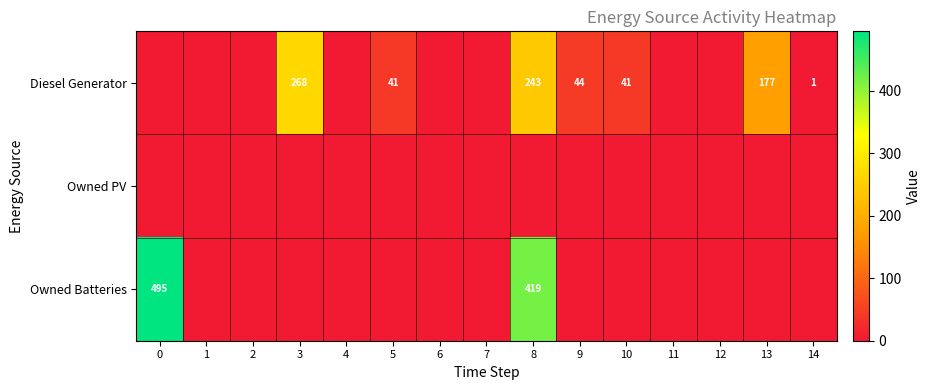

What is the difference between the Diesel Generator values at 14 and 8?

242